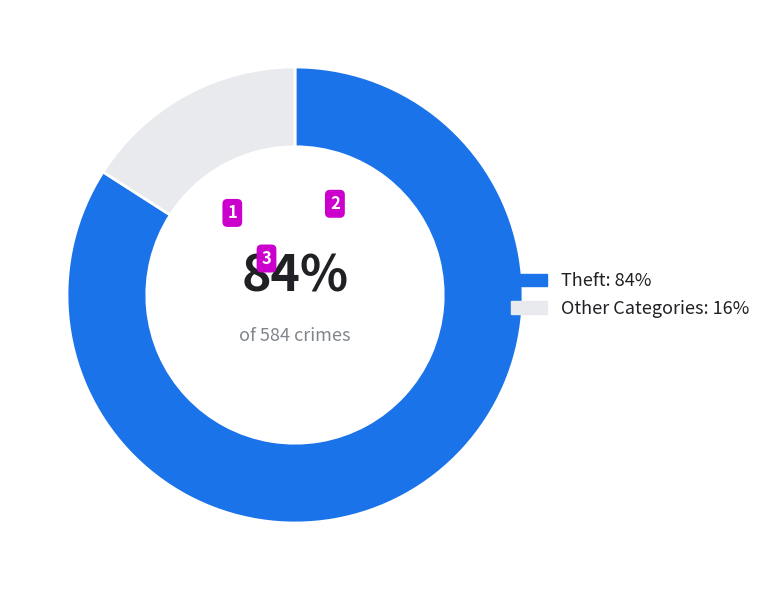

To the nearest percent, what is the difference between the largest and smallest slice percentages?

68%